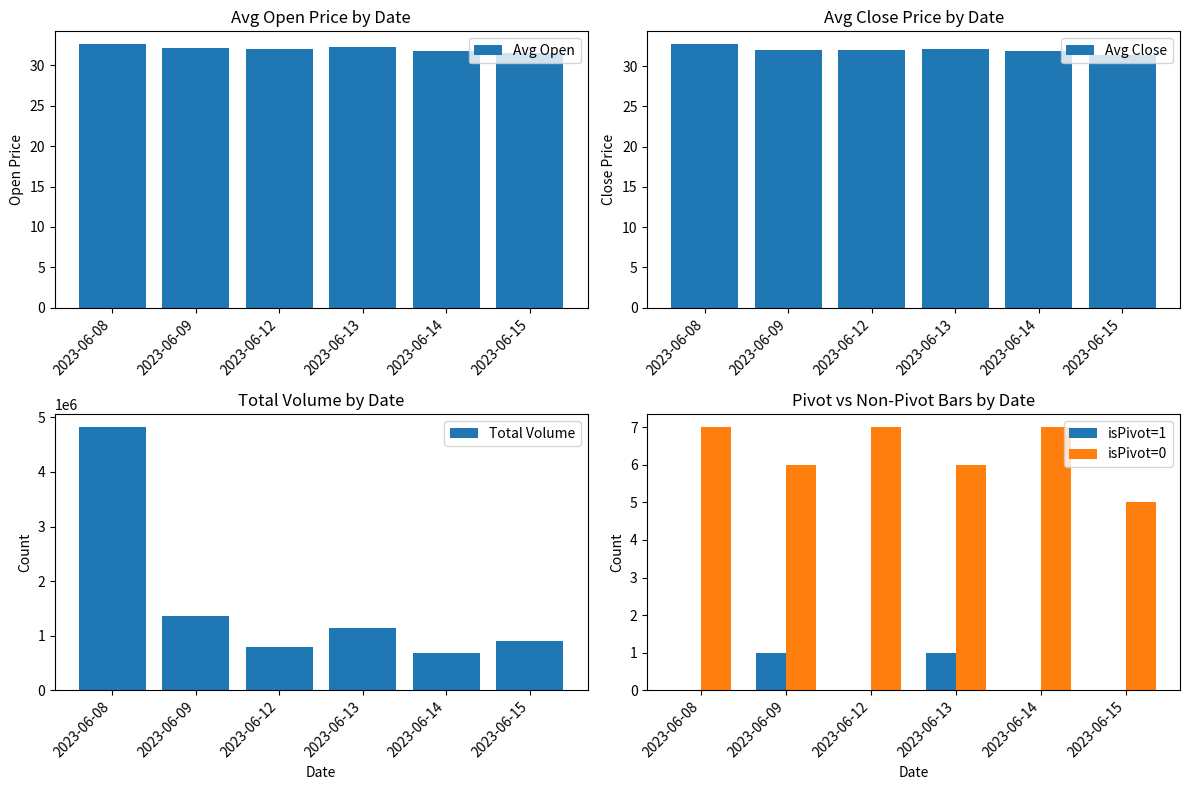

How many values in the Avg Open series exceed 32?

3